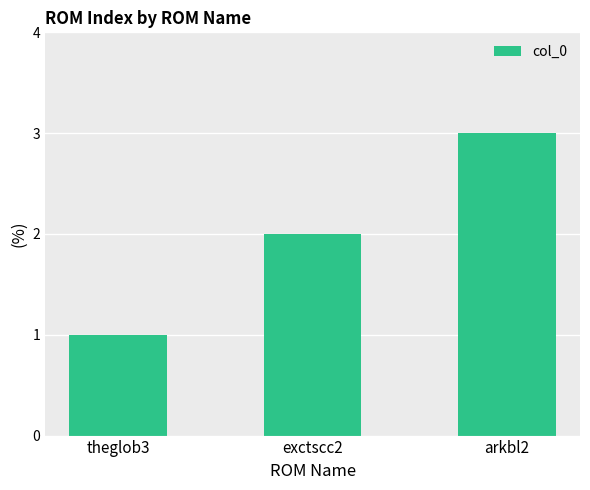

What is the difference between the values at theglob3 and arkbl2?

2